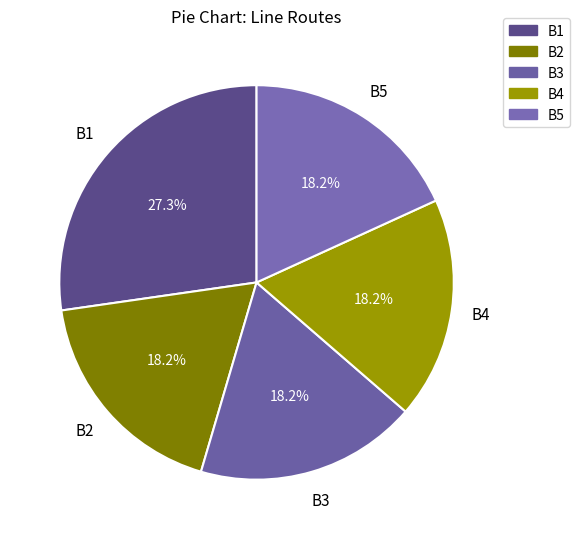

How many segments does this pie chart have?

5